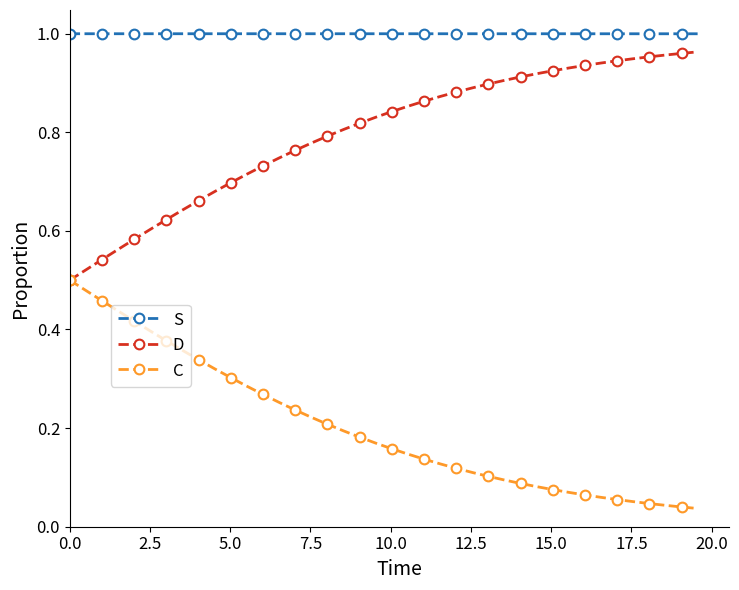

True or false: D and S intersect in this chart.

False